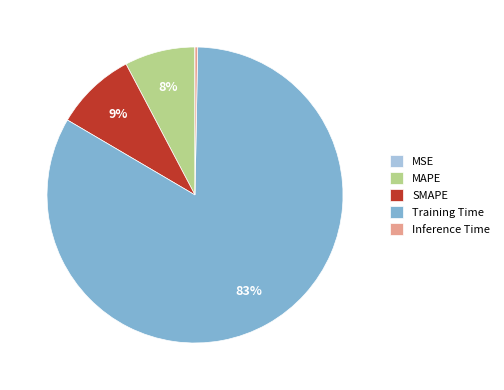

To the nearest percent, what portion does Training Time represent?

83%